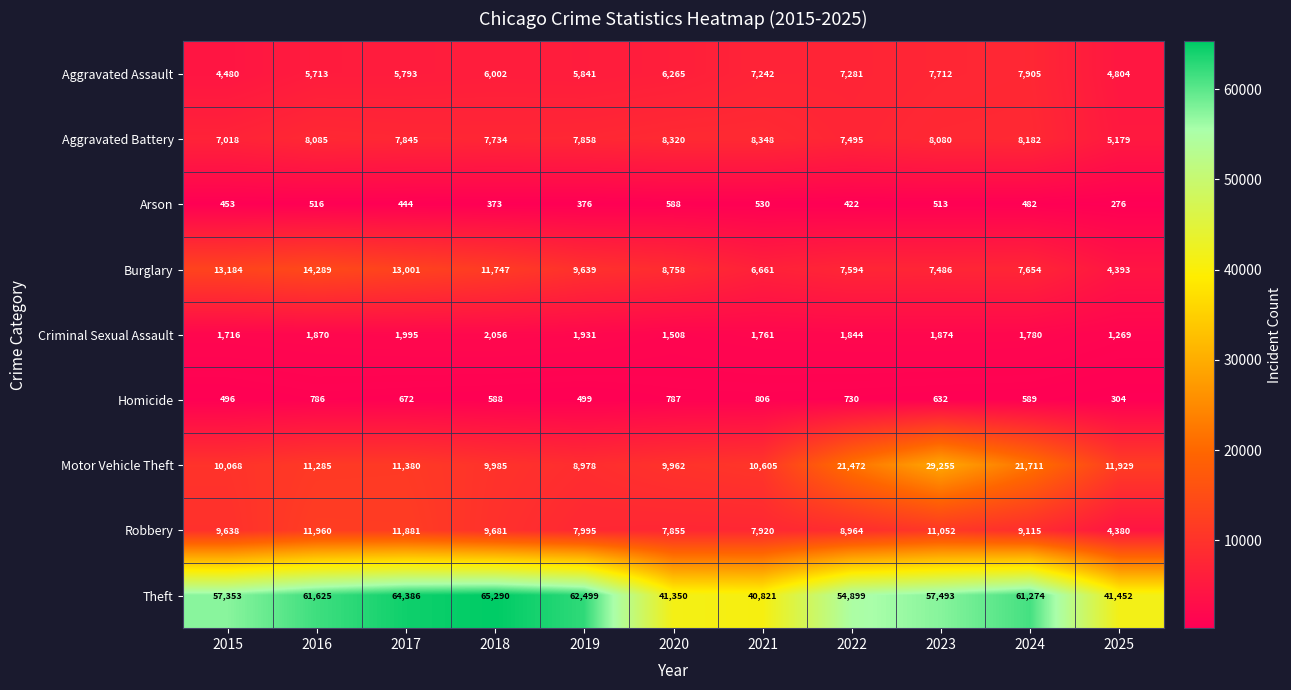

True or false: Aggravated Assault has a value of 7242 at 2021.

True